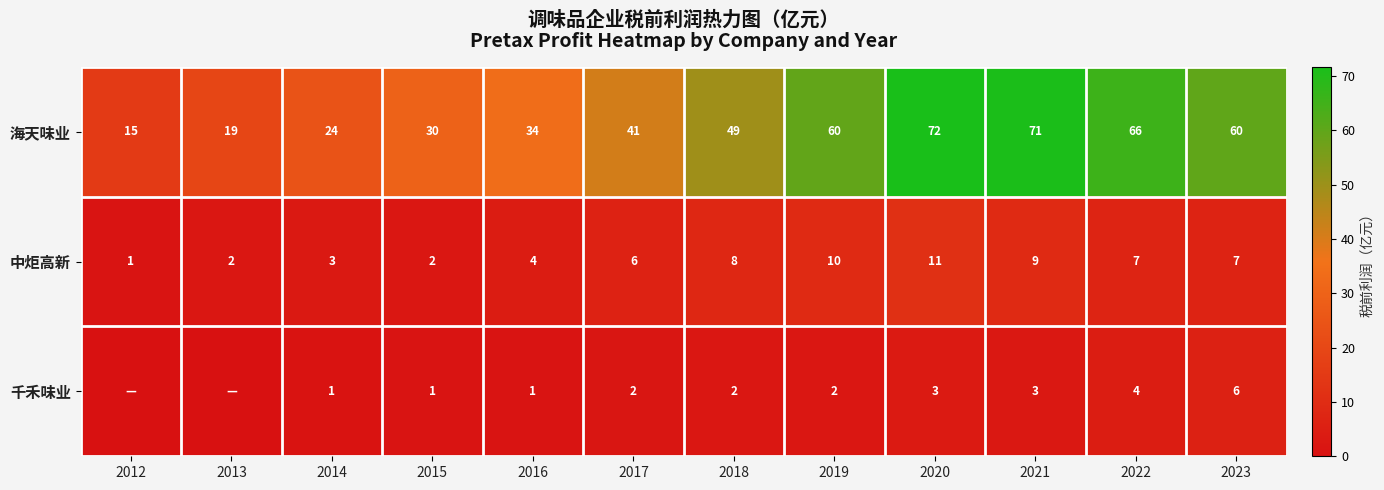

Which category has the highest value in the 海天味业 series?

2020